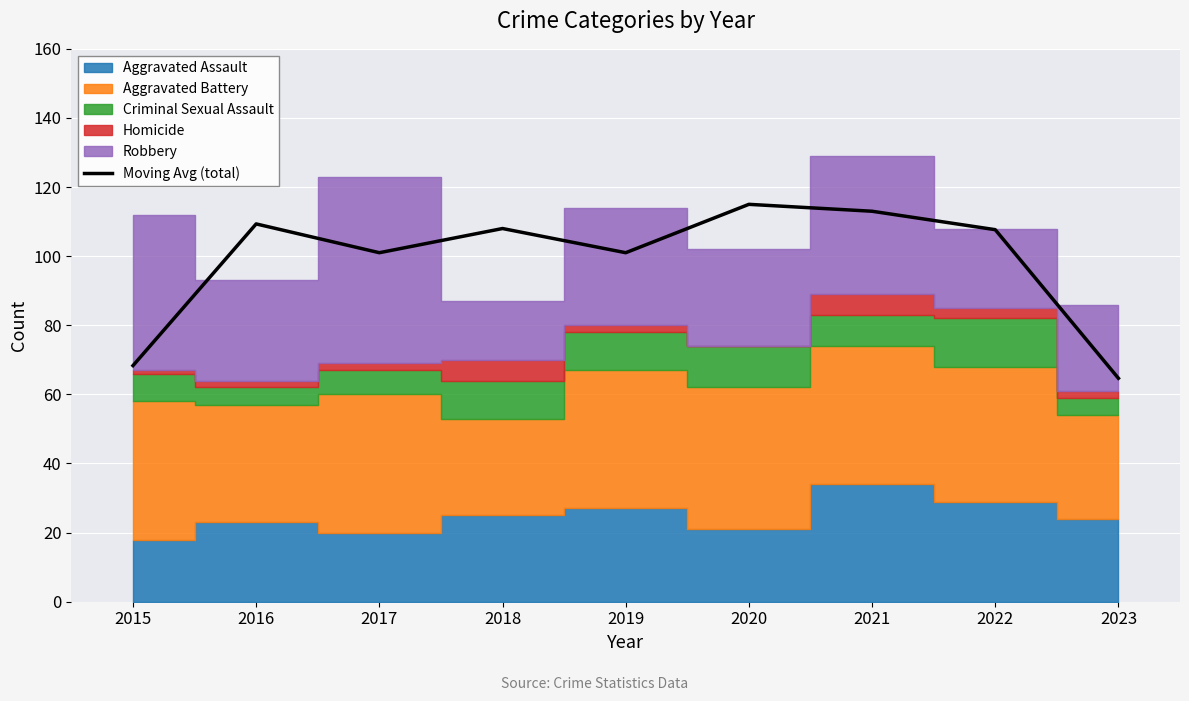

Reading left to right, list all the values displayed in this chart.

68.3	109.3	101.0	108.0	101.0	115.0	113.0	107.7	64.7